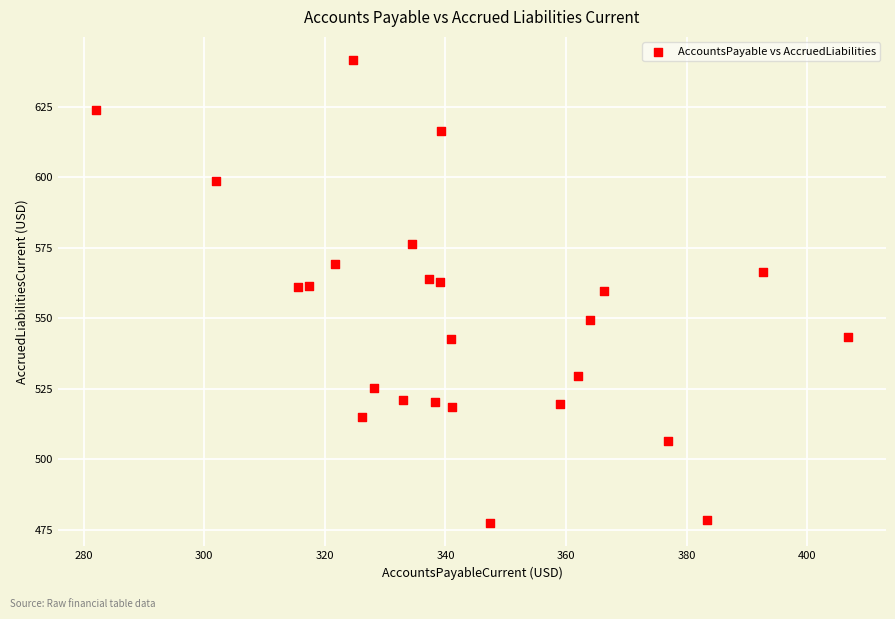

What is the range of X values (max minus min)?

124.8